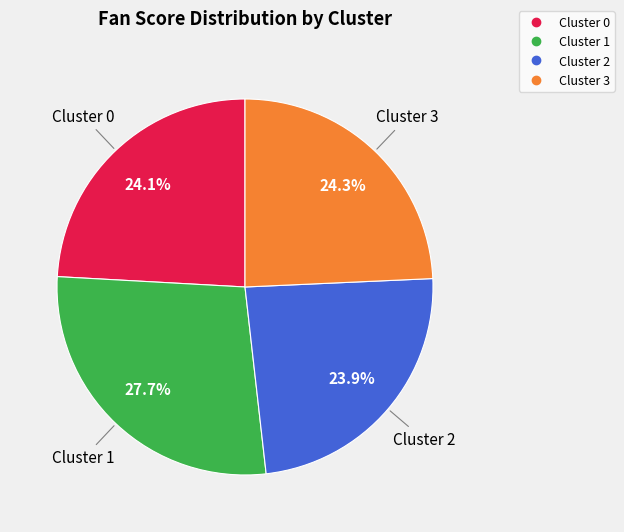

What is the largest slice in the pie chart?

Cluster 1